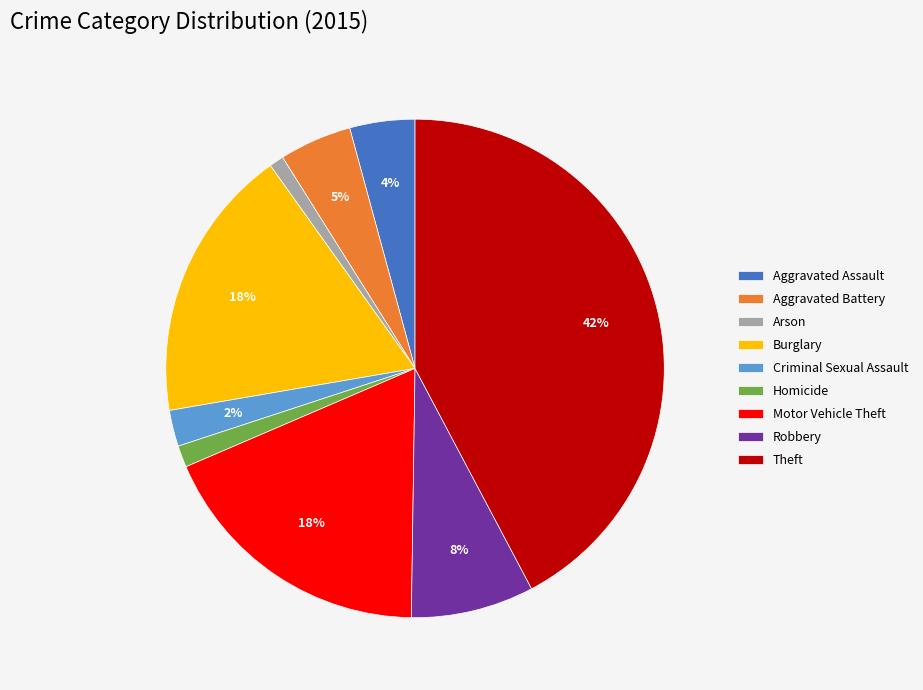

Do Criminal Sexual Assault and Theft together represent more than half of the pie?

No